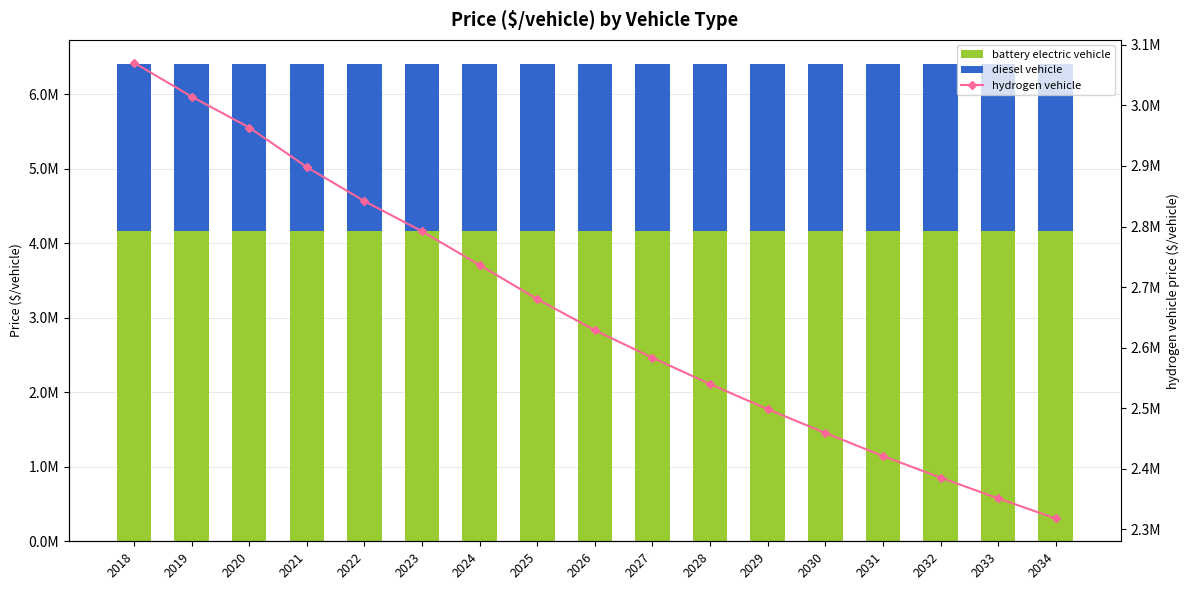

What are all the series names shown in the legend?

battery electric vehicle, diesel vehicle, hydrogen vehicle